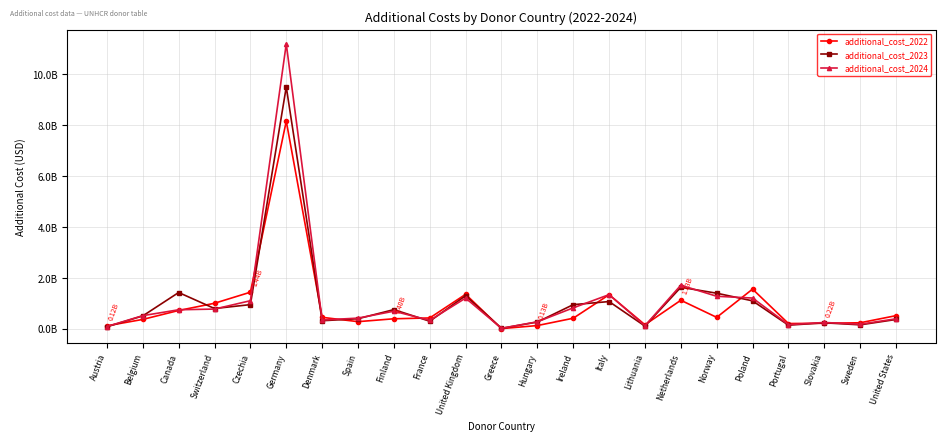

At how many categories does at least one series exceed 6551431348?

1